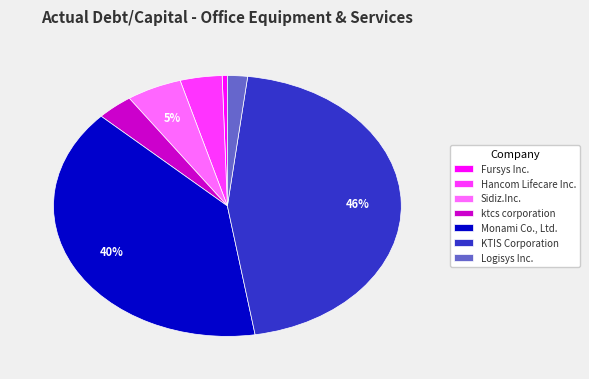

What is the largest slice in the pie chart?

KTIS Corporation